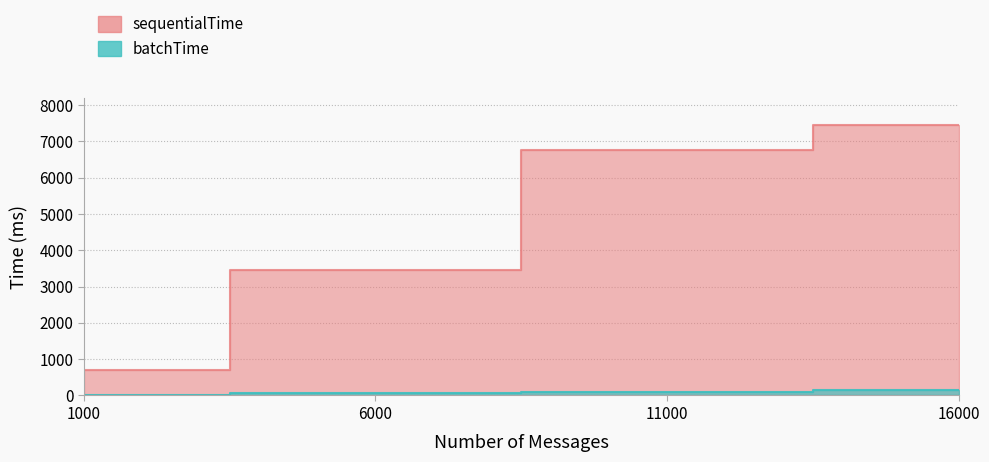

Between 11000 and 16000, which series saw the biggest shift?

sequentialTime